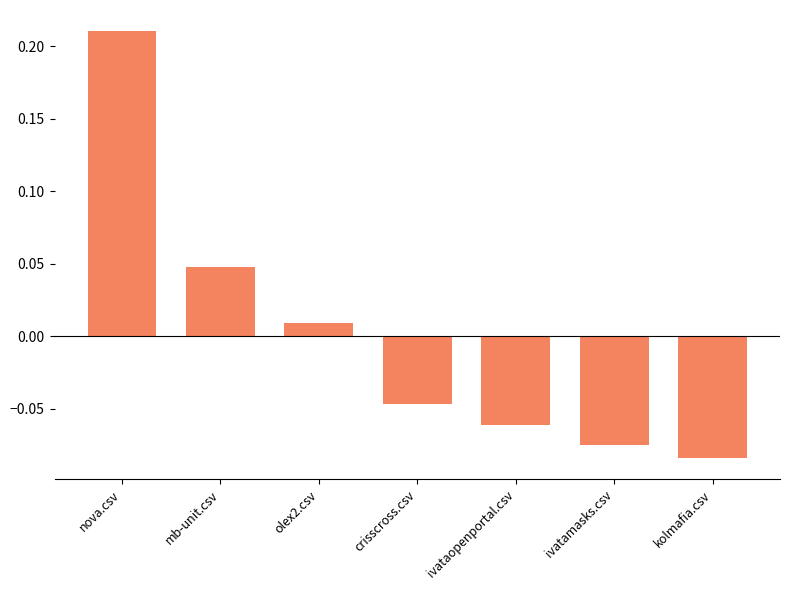

True or false: the data shows -0.0 at ivataopenportal.csv.

False